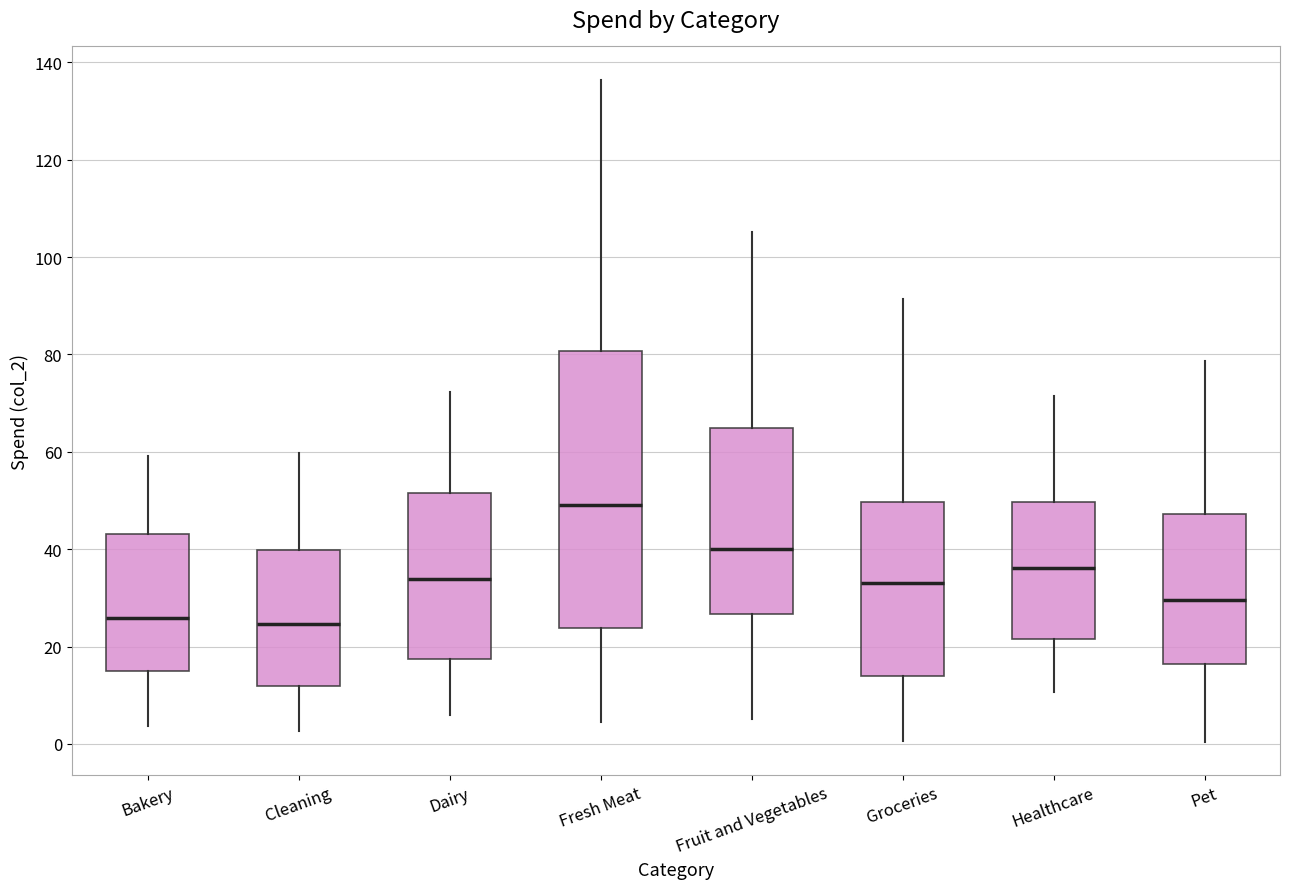

Reading left to right, read every box against the y-axis: the position of its median line, the range the box covers, and the ends of its whiskers. The values are not printed on the chart, so give them approximately, as read against the axis.

Bakery: median 26, box 16 to 44, whiskers 4 to 60
Cleaning: median 24, box 12 to 40, whiskers 2 to 60
Dairy: median 34, box 18 to 52, whiskers 6 to 72
Fresh Meat: median 50, box 24 to 80, whiskers 4 to 136
Fruit and Vegetables: median 40, box 26 to 64, whiskers 6 to 106
Groceries: median 34, box 14 to 50, whiskers 0 to 92
Healthcare: median 36, box 22 to 50, whiskers 10 to 72
Pet: median 30, box 16 to 48, whiskers 0 to 78